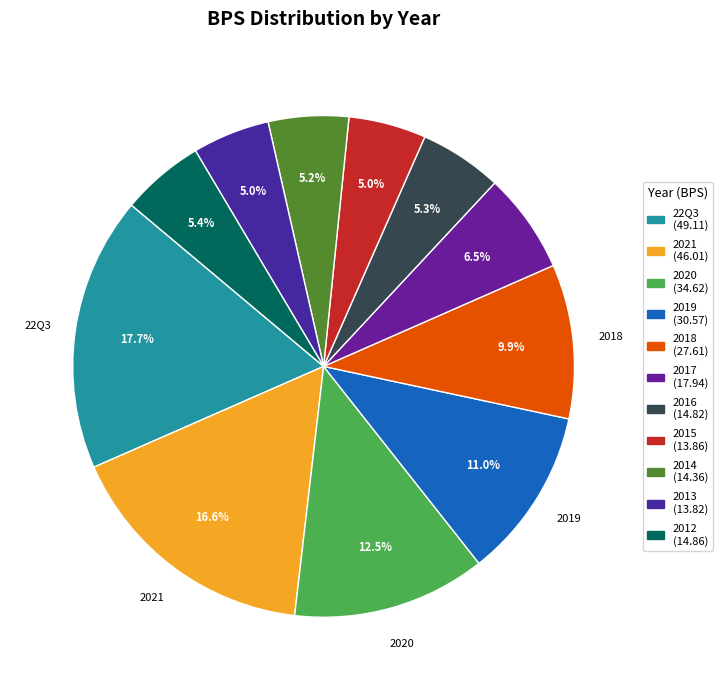

Which category has the smallest portion of the pie?

2013